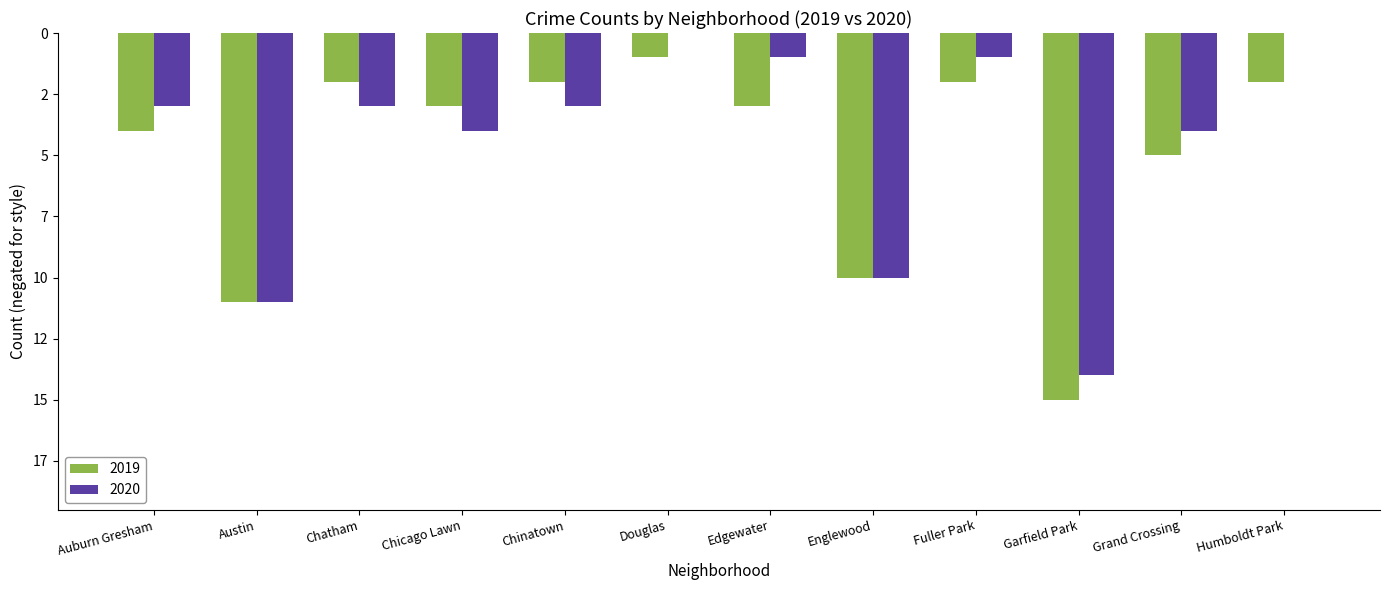

What are all the series names shown in the legend?

2019, 2020